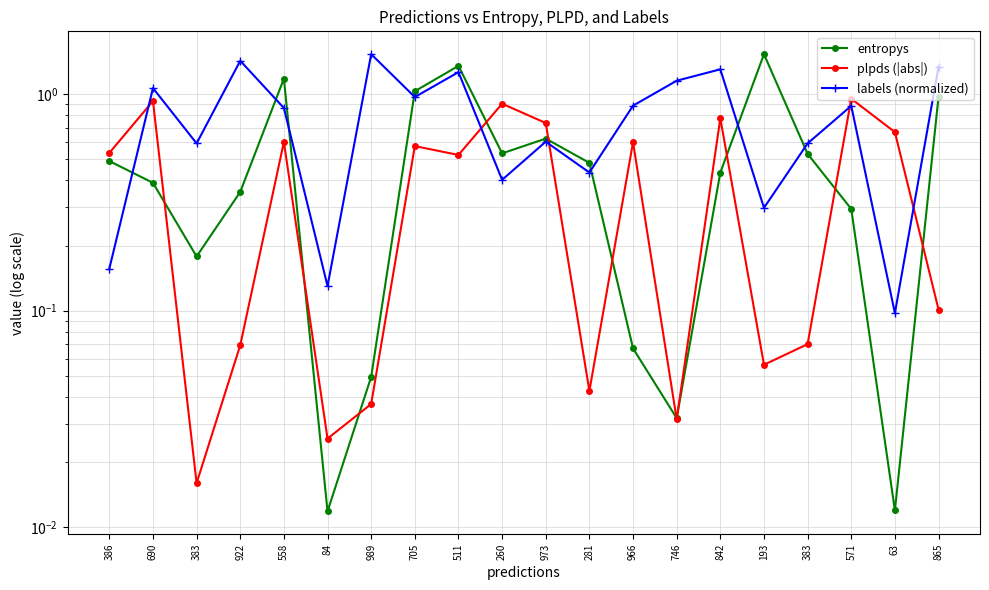

Reading left to right, what are all the values shown in this chart?

entropys: 386=0.5	690=0.4	383=0.2	922=0.4	558=1.2	84=0.0	989=0.0	705=1.0	511=1.4	260=0.5	973=0.6	281=0.5	966=0.1	746=0.0	842=0.4	193=1.5	383=0.5	571=0.3	63=0.0	865=1.0
plpds (|abs|): 386=0.5	690=0.9	383=0.0	922=0.1	558=0.6	84=0.0	989=0.0	705=0.6	511=0.5	260=0.9	973=0.7	281=0.0	966=0.6	746=0.0	842=0.8	193=0.1	383=0.1	571=1.0	63=0.7	865=0.1
labels (normalized): 386=0.2	690=1.1	383=0.6	922=1.4	558=0.9	84=0.1	989=1.5	705=1.0	511=1.3	260=0.4	973=0.6	281=0.4	966=0.9	746=1.2	842=1.3	193=0.3	383=0.6	571=0.9	63=0.1	865=1.3